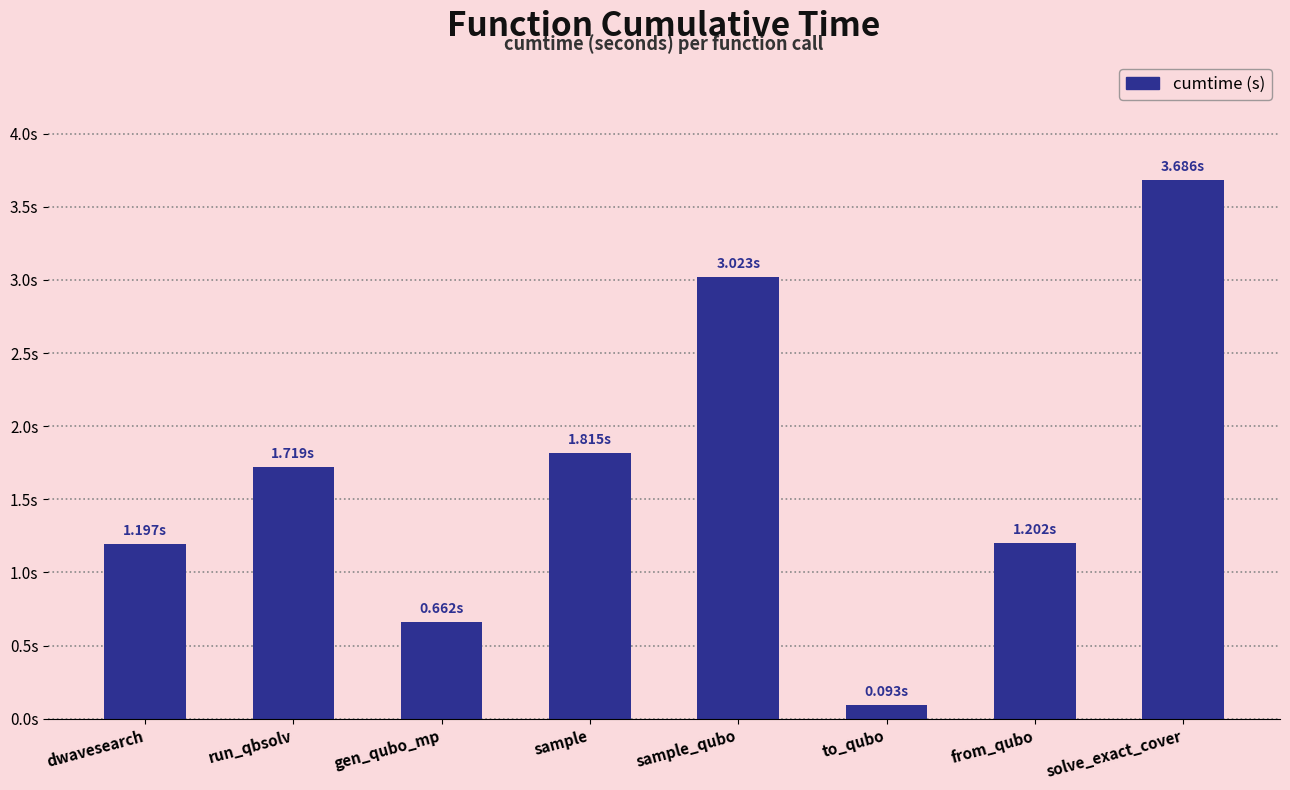

What is the change in value from run_qbsolv to sample?

+0.1